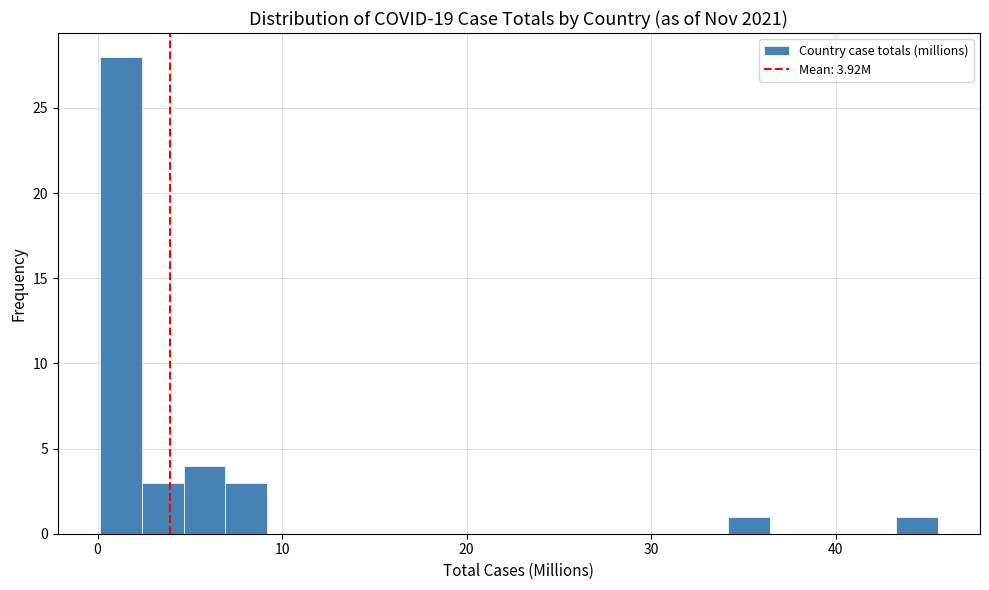

Read against the x-axis, roughly where is the centre of the tallest bar?

1